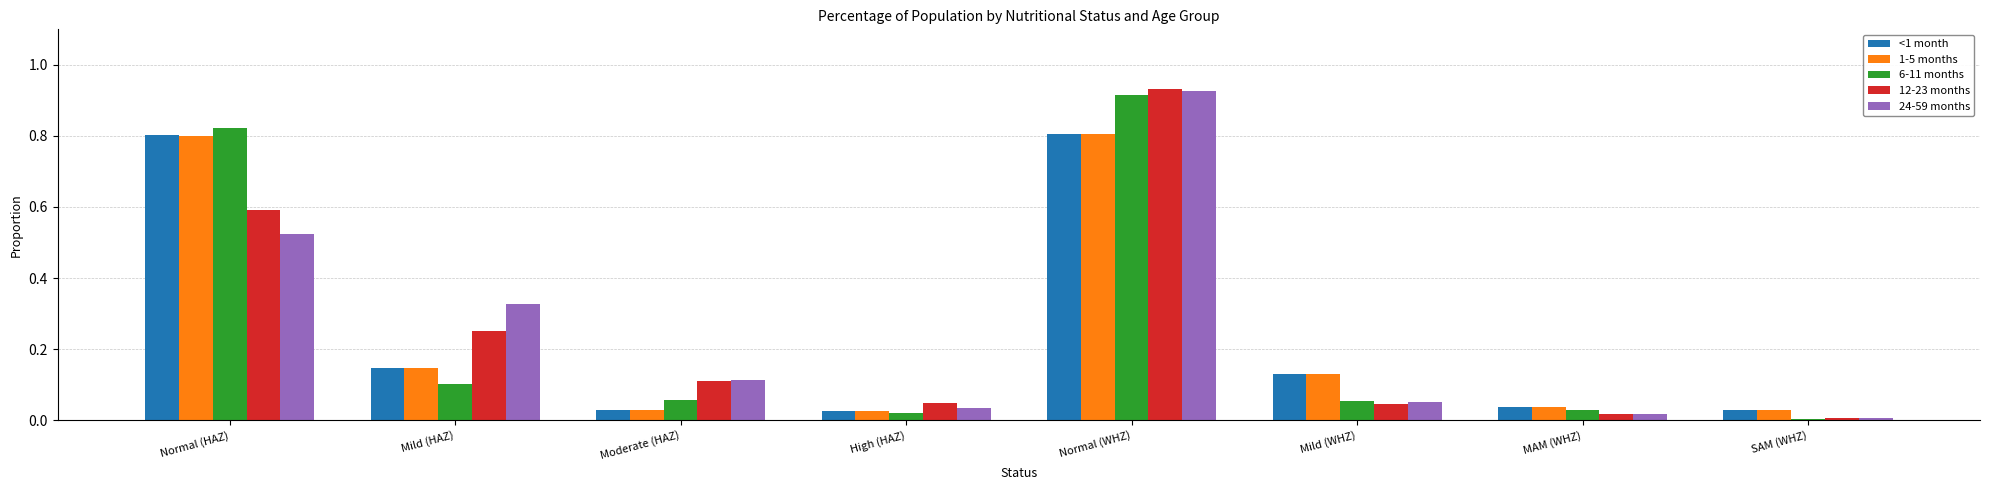

True or false: <1 month has a value of 0.0 at SAM (WHZ).

True